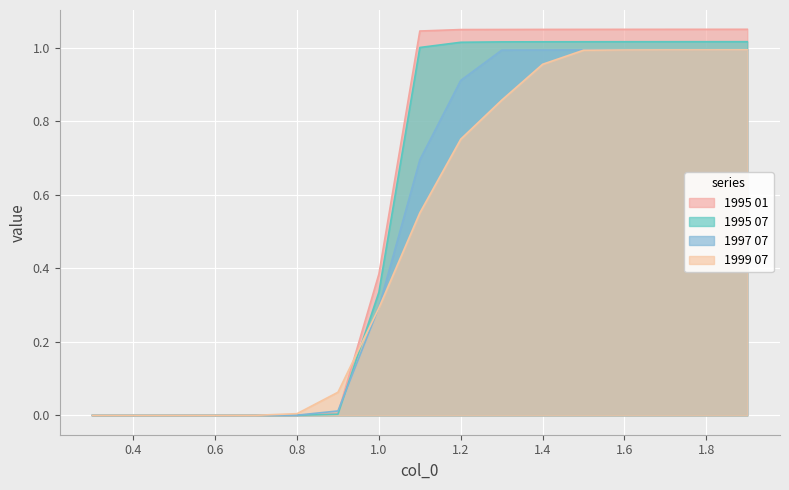

After their last crossing, which series has the higher values: 1999 07 or 1995 01?

1995 01